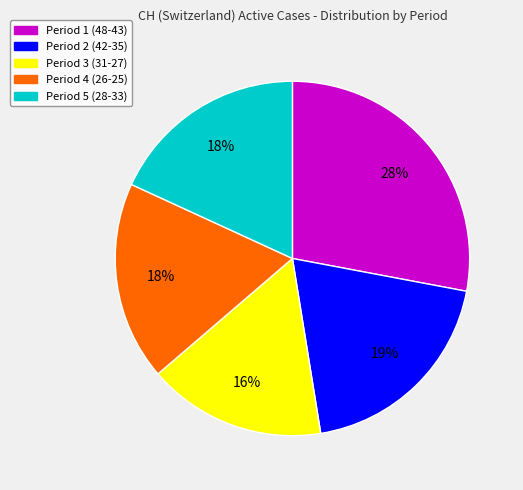

To the nearest percent, what is the difference between the largest and smallest slice percentages?

12%